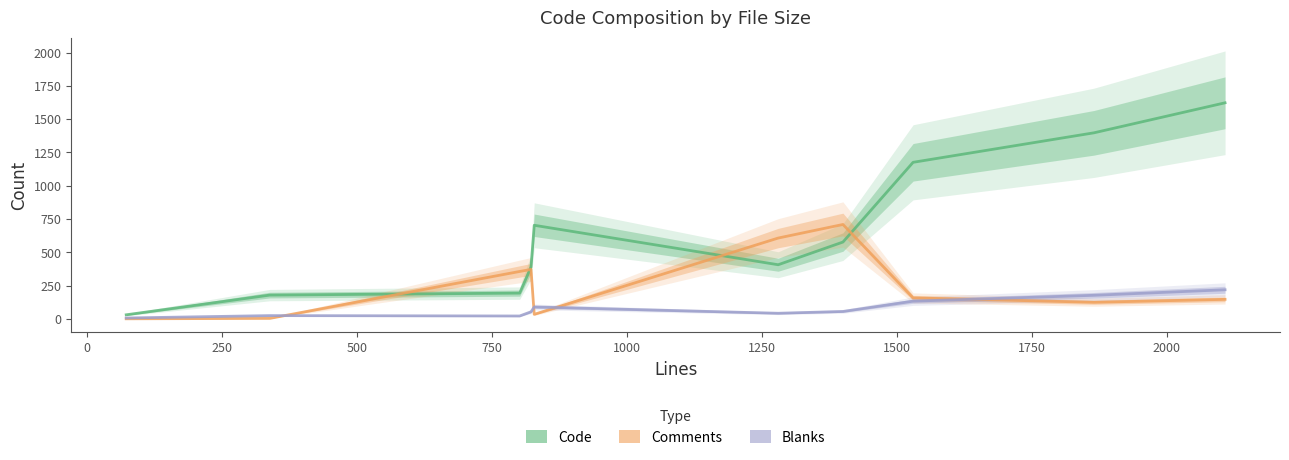

What are all the series names shown in the legend?

Code, Comments, Blanks